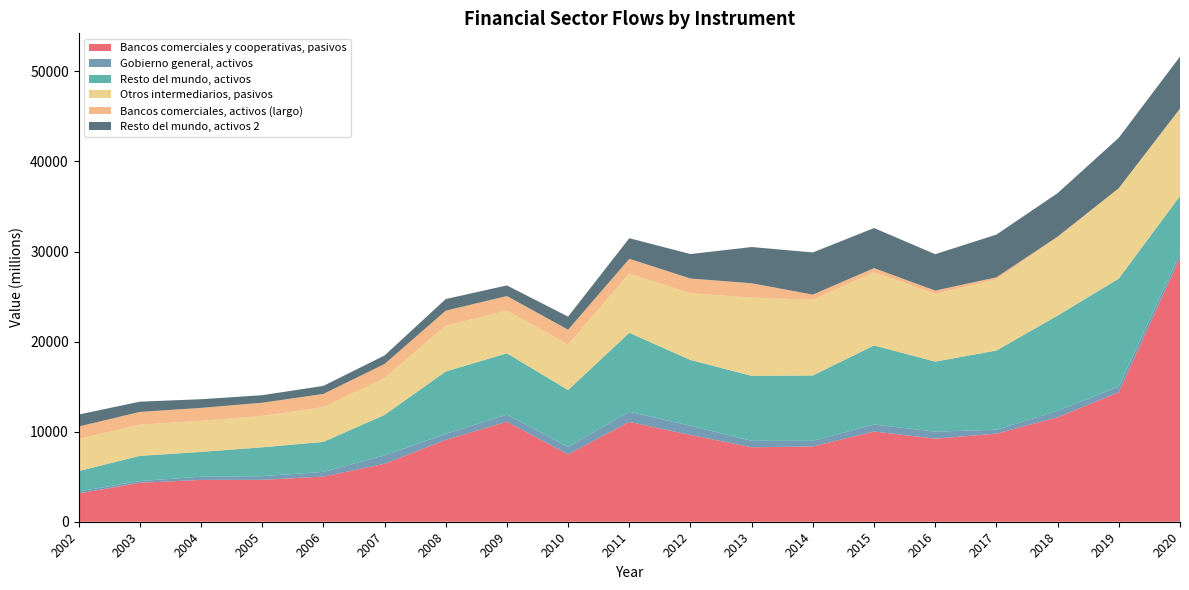

Reading right to left, list all the values displayed in this chart.

Bancos comerciales y cooperativas, pasivos: 2020=29315	2019=14376	2018=11592	2017=9785	2016=9222	2015=10018	2014=8353	2013=8271	2012=9632	2011=11083	2010=7483	2009=11106	2008=9080	2007=6431	2006=5015	2005=4651	2004=4647	2003=4323	2002=3145
Gobierno general, activos: 2020=506	2019=632	2018=715	2017=432	2016=778	2015=773	2014=627	2013=712	2012=1017	2011=1131	2010=815	2009=787	2008=676	2007=928	2006=525	2005=410	2004=350	2003=194	2002=217
Resto del mundo, activos: 2020=6350	2019=11994	2018=10582	2017=8791	2016=7778	2015=8783	2014=7259	2013=7212	2012=7310	2011=8758	2010=6327	2009=6807	2008=6926	2007=4497	2006=3324	2005=3204	2004=2752	2003=2793	2002=2262
Otros intermediarios, pasivos: 2020=9703	2019=10038	2018=8682	2017=7901	2016=7529	2015=8121	2014=8412	2013=8694	2012=7414	2011=6585	2010=5065	2009=4746	2008=5078	2007=4104	2006=3857	2005=3487	2004=3457	2003=3472	2002=3567
Bancos comerciales, activos (largo): 2020=0	2019=0	2018=89	2017=231	2016=355	2015=465	2014=566	2013=1588	2012=1632	2011=1639	2010=1628	2009=1613	2008=1674	2007=1555	2006=1468	2005=1461	2004=1433	2003=1410	2002=1379
Resto del mundo, activos 2: 2020=5771	2019=5599	2018=4823	2017=4743	2016=4042	2015=4450	2014=4681	2013=4023	2012=2714	2011=2285	2010=1456	2009=1180	2008=1291	2007=943	2006=891	2005=837	2004=963	2003=1137	2002=1330